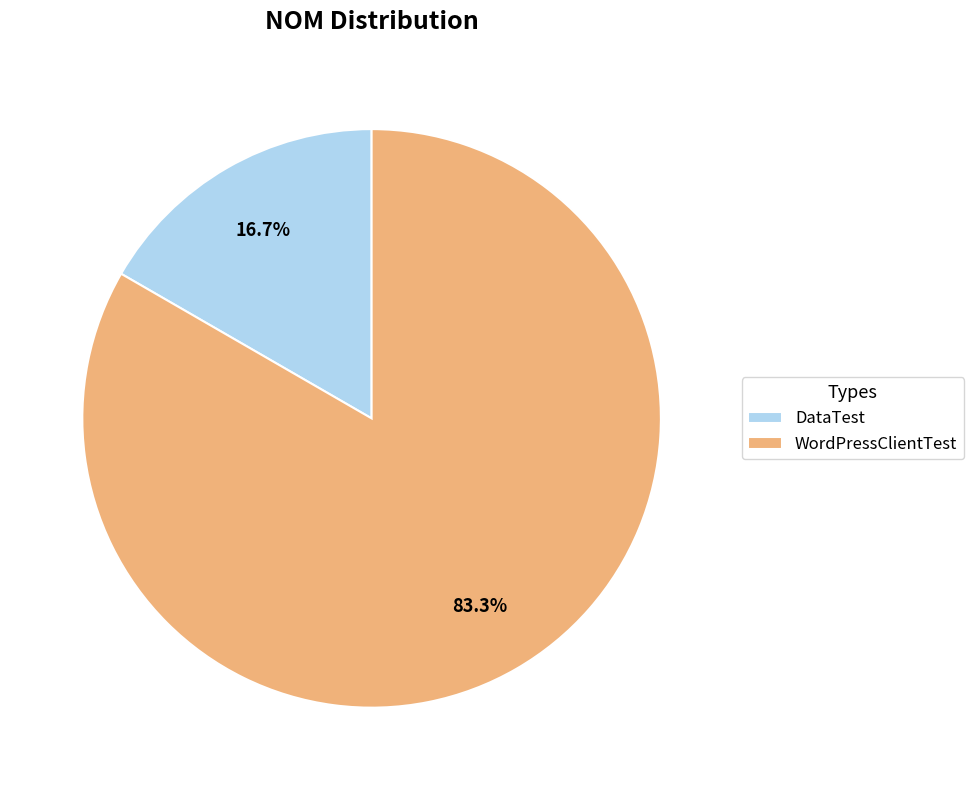

Combined, do WordPressClientTest and DataTest account for over 50%?

Yes